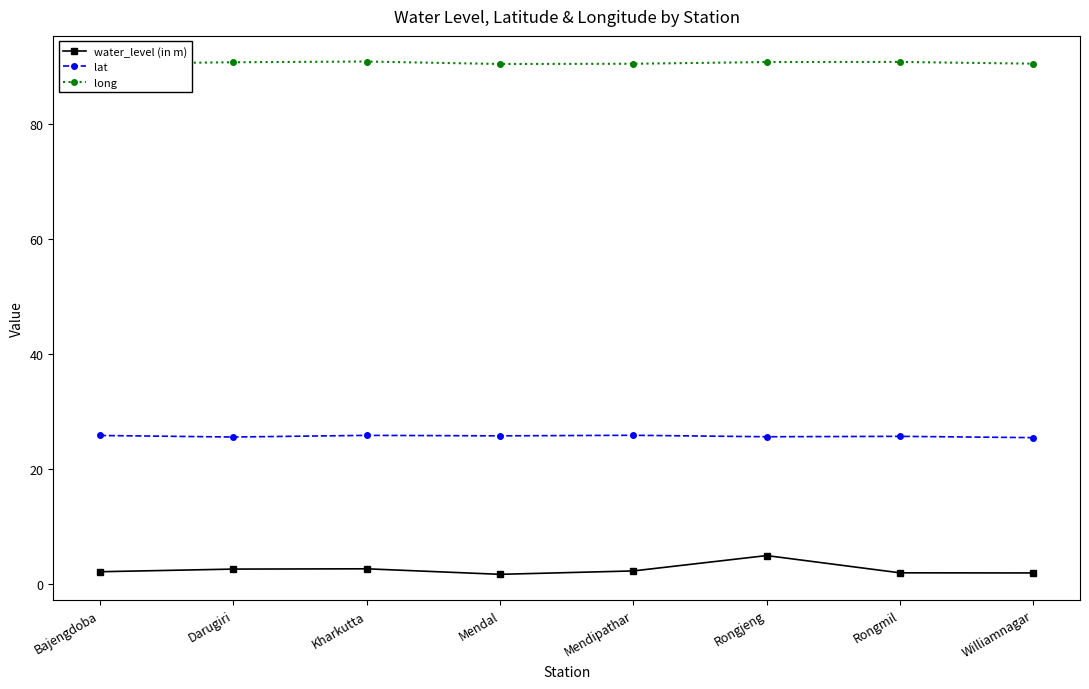

What are all the series names shown in the legend?

water_level (in m), lat, long